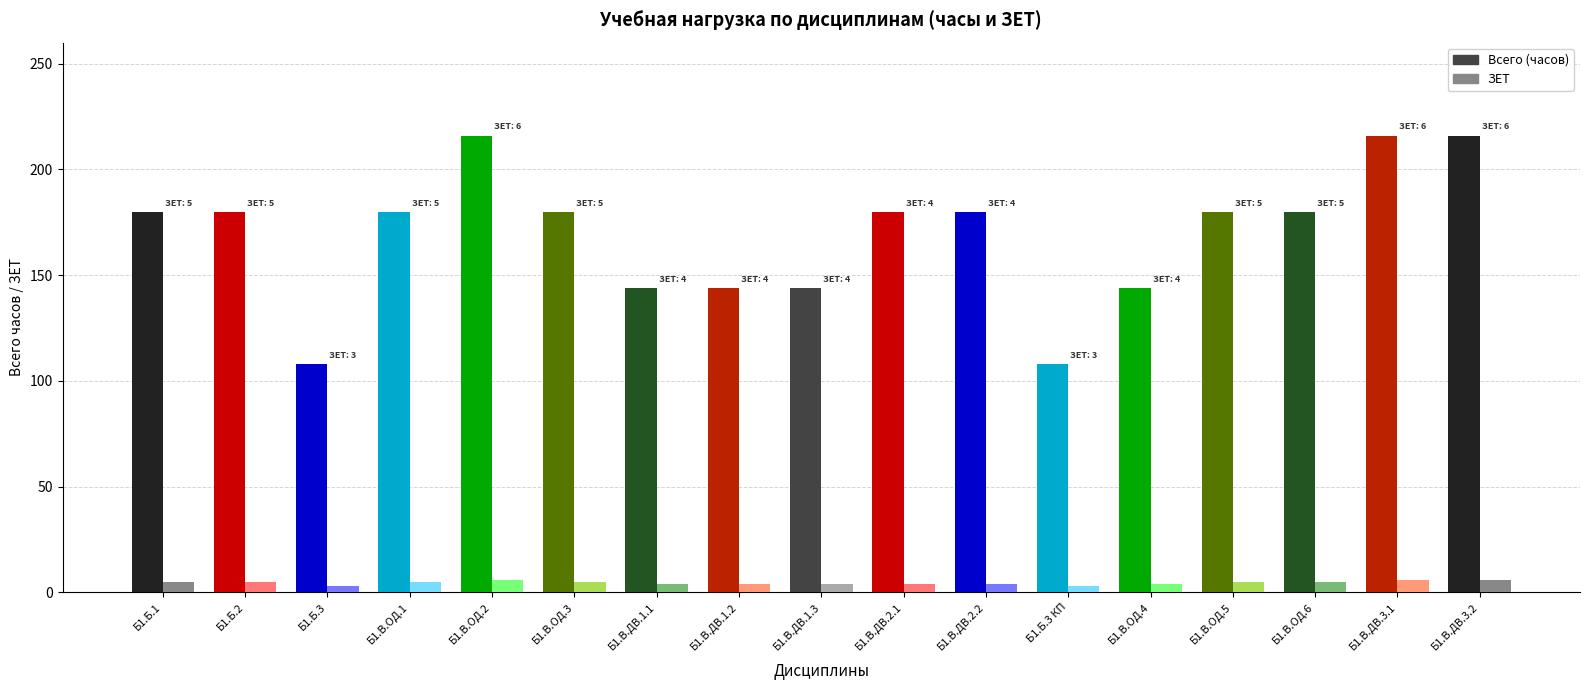

Are the bars grouped side by side (vs. stacked)?

Yes